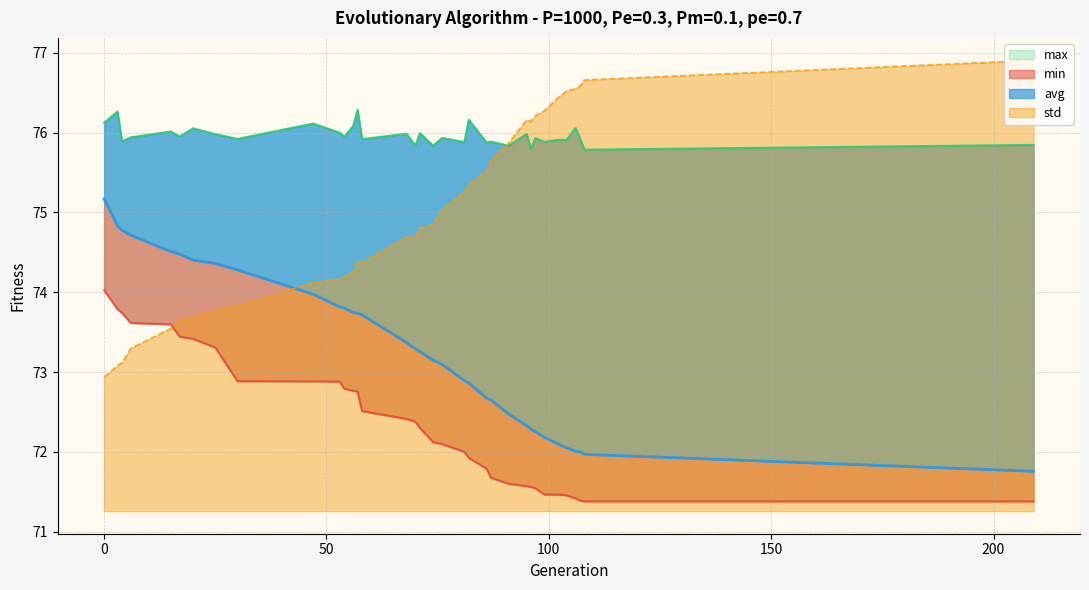

What are all the series names shown in the legend?

min, max, avg, std